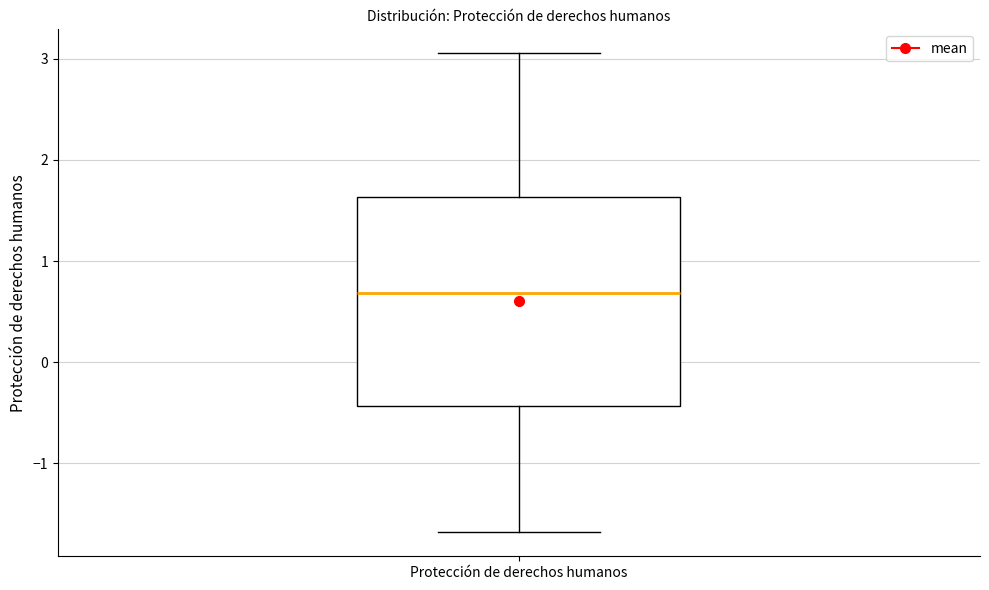

Transcribe this box plot: give where the median line is, the range the box spans, and where the two whiskers end, as read against the y-axis. The values are not printed on the chart, so give them approximately, as read against the axis.

median 0.7, box -0.4 to 1.6, whiskers -1.7 to 3.1